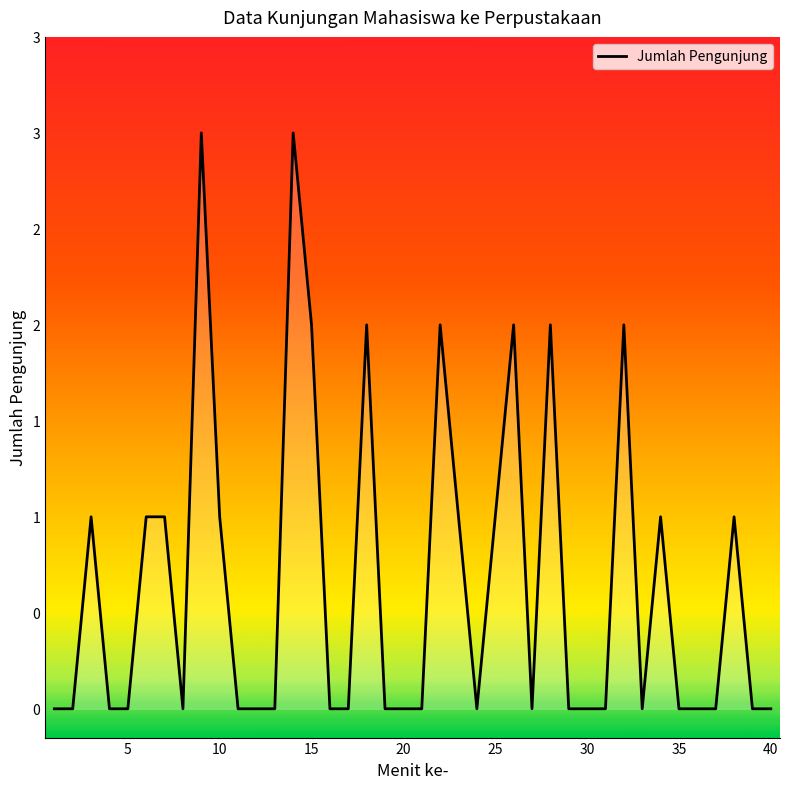

Does the chart have visible grid lines?

No